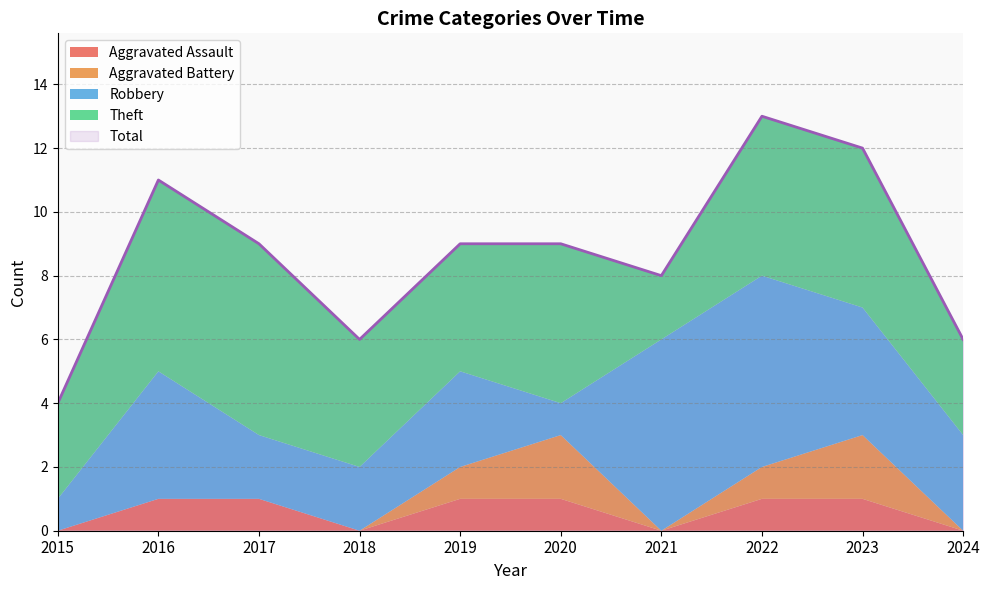

Reading right to left, list all the values displayed in this chart.

Aggravated Assault: 2024=0	2023=1	2022=1	2021=0	2020=1	2019=1	2018=0	2017=1	2016=1	2015=0
Aggravated Battery: 2024=0	2023=2	2022=1	2021=0	2020=2	2019=1	2018=0	2017=0	2016=0	2015=0
Robbery: 2024=3	2023=4	2022=6	2021=6	2020=1	2019=3	2018=2	2017=2	2016=4	2015=1
Theft: 2024=3	2023=5	2022=5	2021=2	2020=5	2019=4	2018=4	2017=6	2016=6	2015=3
Total: 2024=6	2023=12	2022=13	2021=8	2020=9	2019=9	2018=6	2017=9	2016=11	2015=4